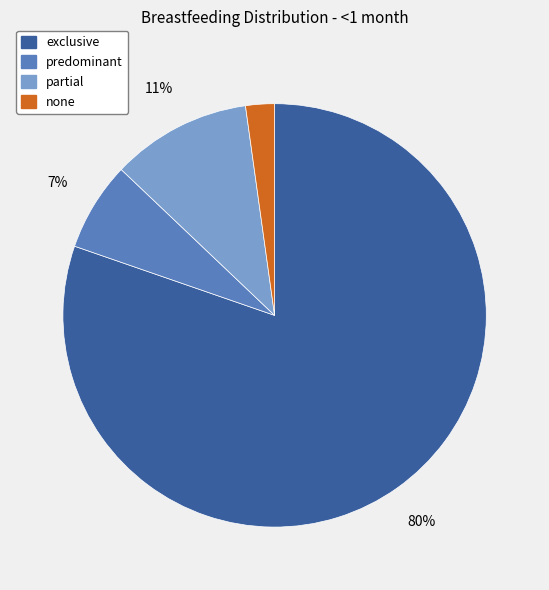

Do partial and exclusive together represent more than half of the pie?

Yes